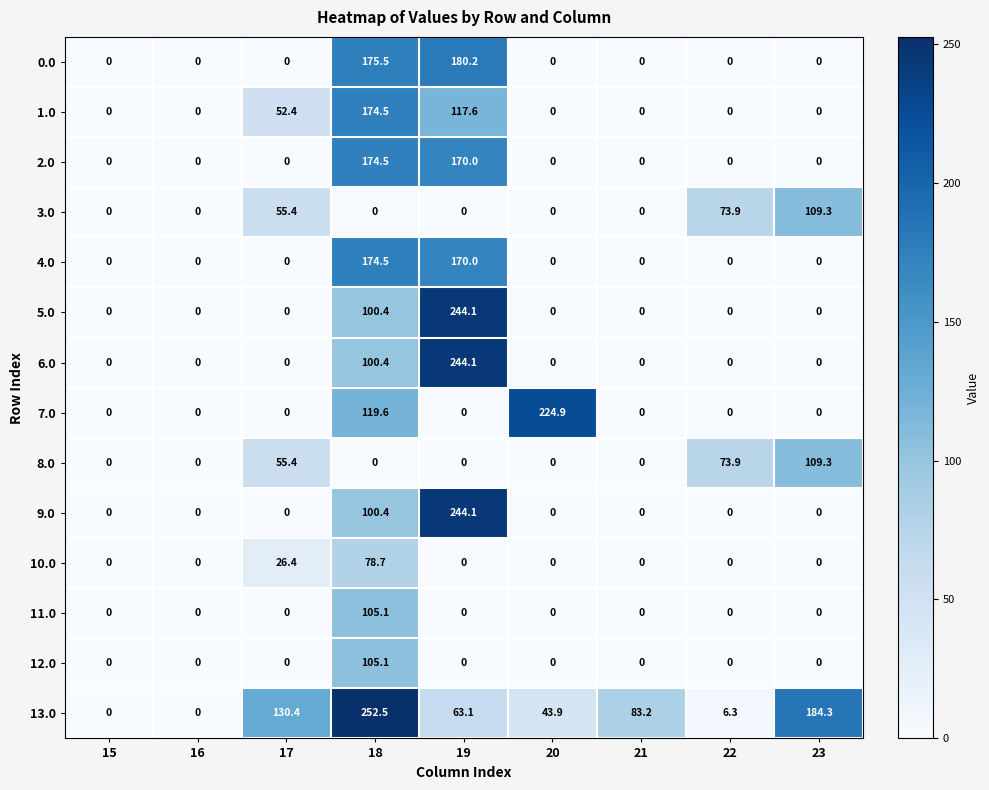

Where is 7.0 nearest to the value 112?

18